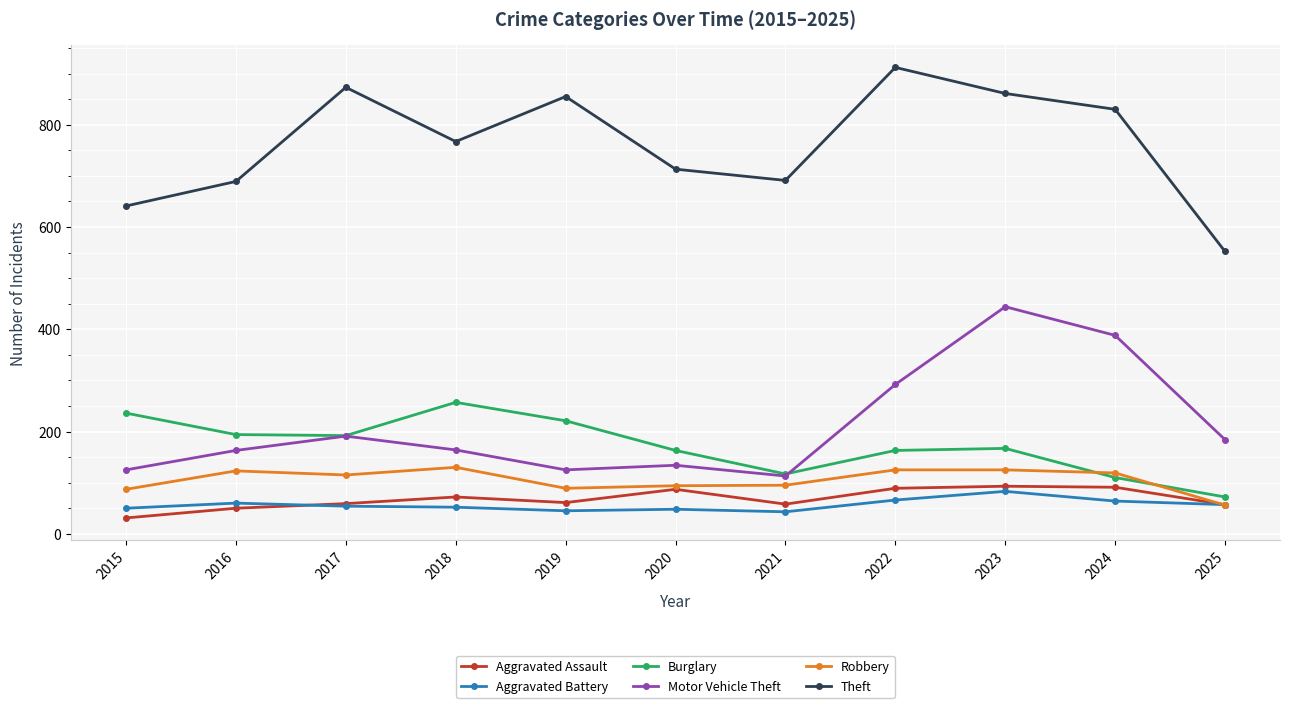

At which category does the chart reach its peak across all series?

2022